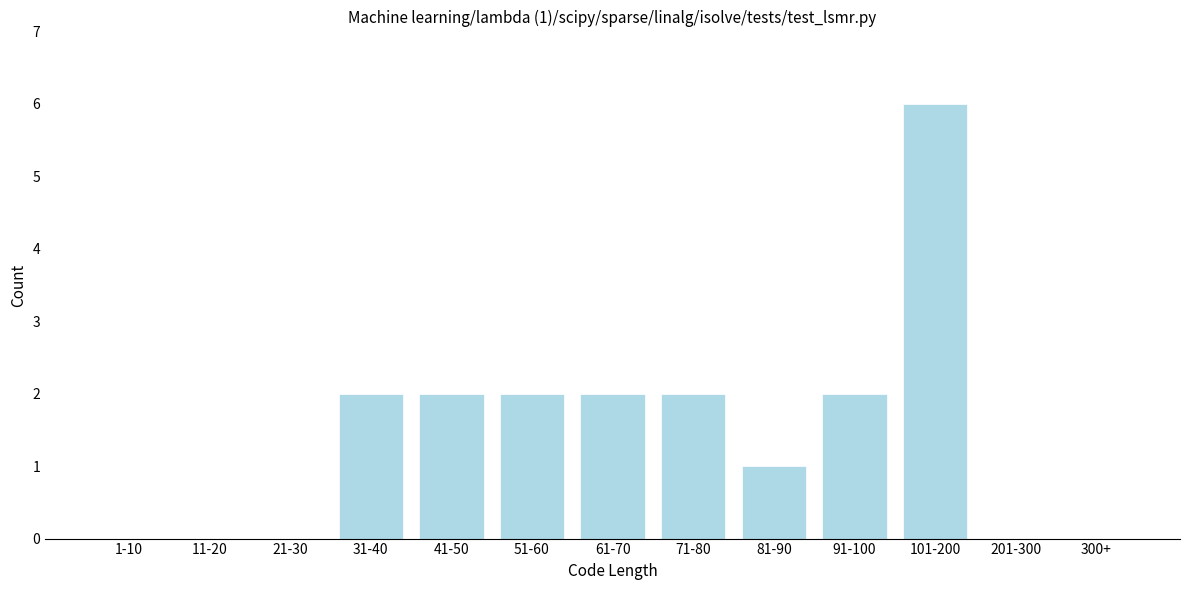

Reading left to right, what are all the values shown in this chart?

1-10=0	11-20=0	21-30=0	31-40=2	41-50=2	51-60=2	61-70=2	71-80=2	81-90=1	91-100=2	101-200=6	201-300=0	300+=0